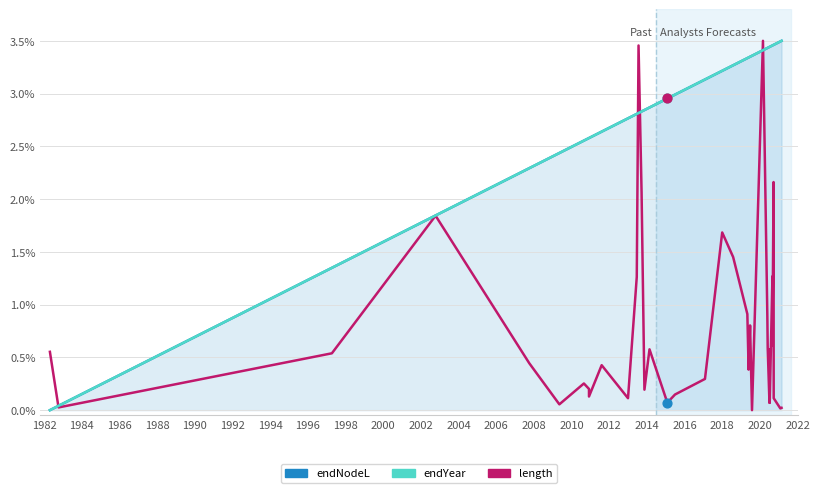

Which series has the largest total across all categories?

endYear